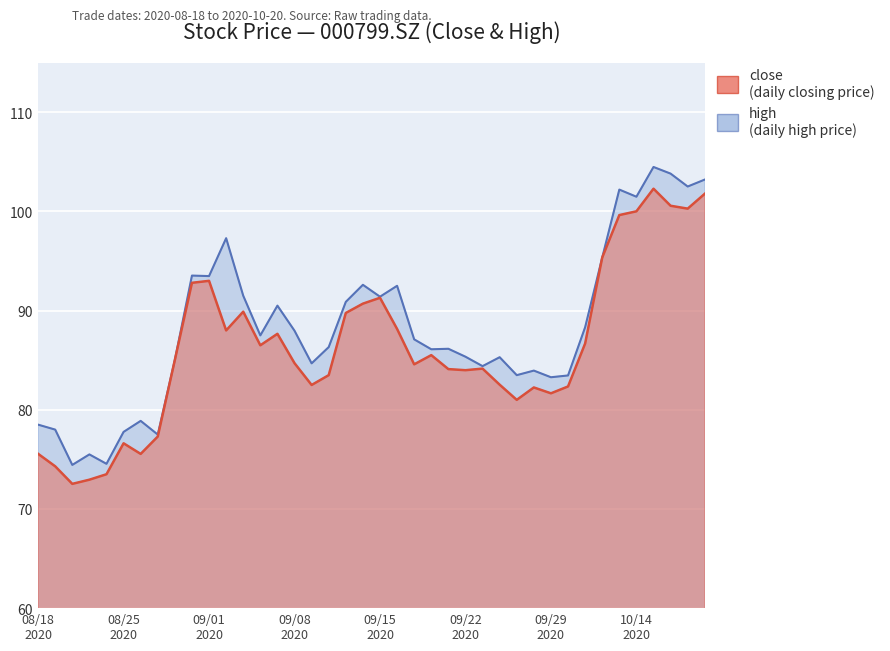

Reading left to right, transcribe all the data shown in this chart.

close: 75.6	74.3	72.5	73.0	73.5	76.6	75.5	77.3	85.0	92.8	93.0	88.0	89.9	86.5	87.7	84.7	82.5	83.5	89.8	90.7	91.3	88.2	84.6	85.5	84.1	84.0	84.2	82.5	81.0	82.2	81.7	82.3	86.7	95.3	99.6	100.0	102.3	100.6	100.3	101.8
high: 78.5	78.0	74.4	75.5	74.5	77.8	78.9	77.5	85.0	93.5	93.5	97.3	91.5	87.5	90.5	88.0	84.7	86.3	90.9	92.6	91.4	92.5	87.1	86.1	86.2	85.3	84.4	85.3	83.5	84.0	83.3	83.5	88.3	95.3	102.2	101.5	104.5	103.8	102.5	103.2